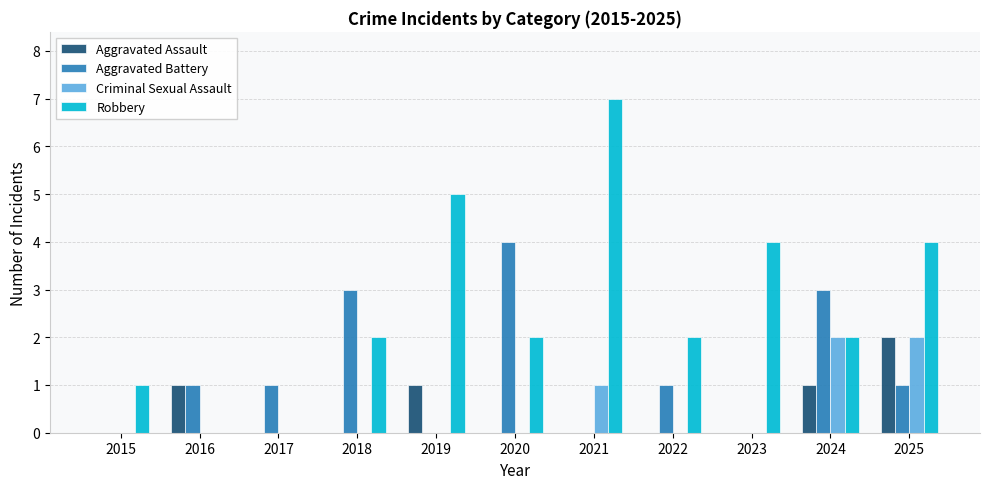

How many series are shown in this chart?

4